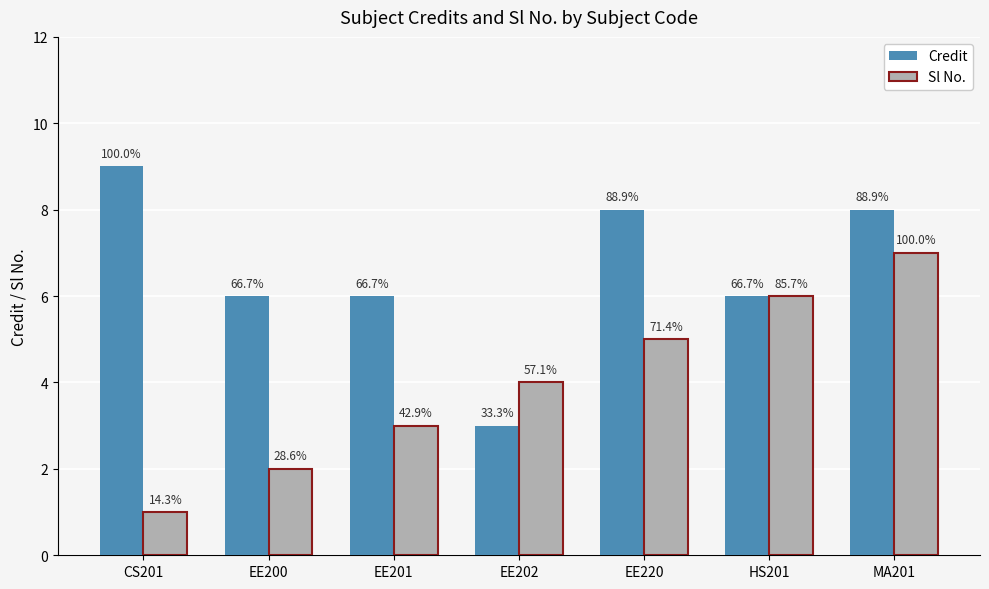

How many groups of bars are there?

7